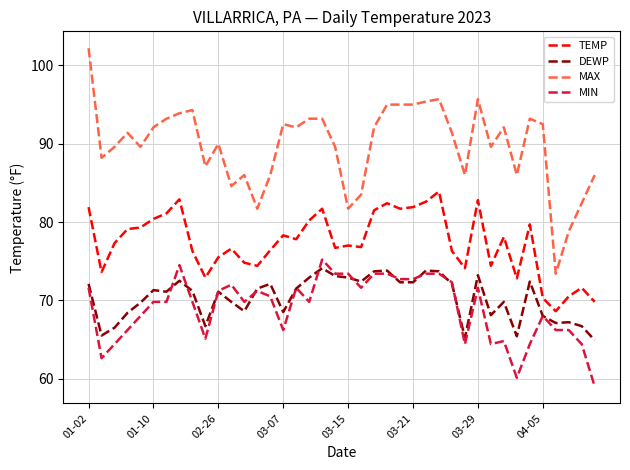

True or false: MIN and TEMP cross at least once.

False